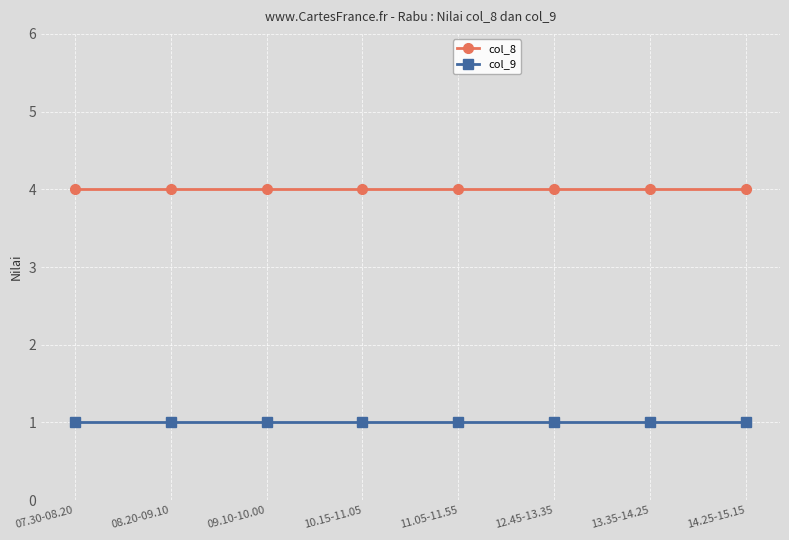

Does the chart have visible grid lines?

Yes